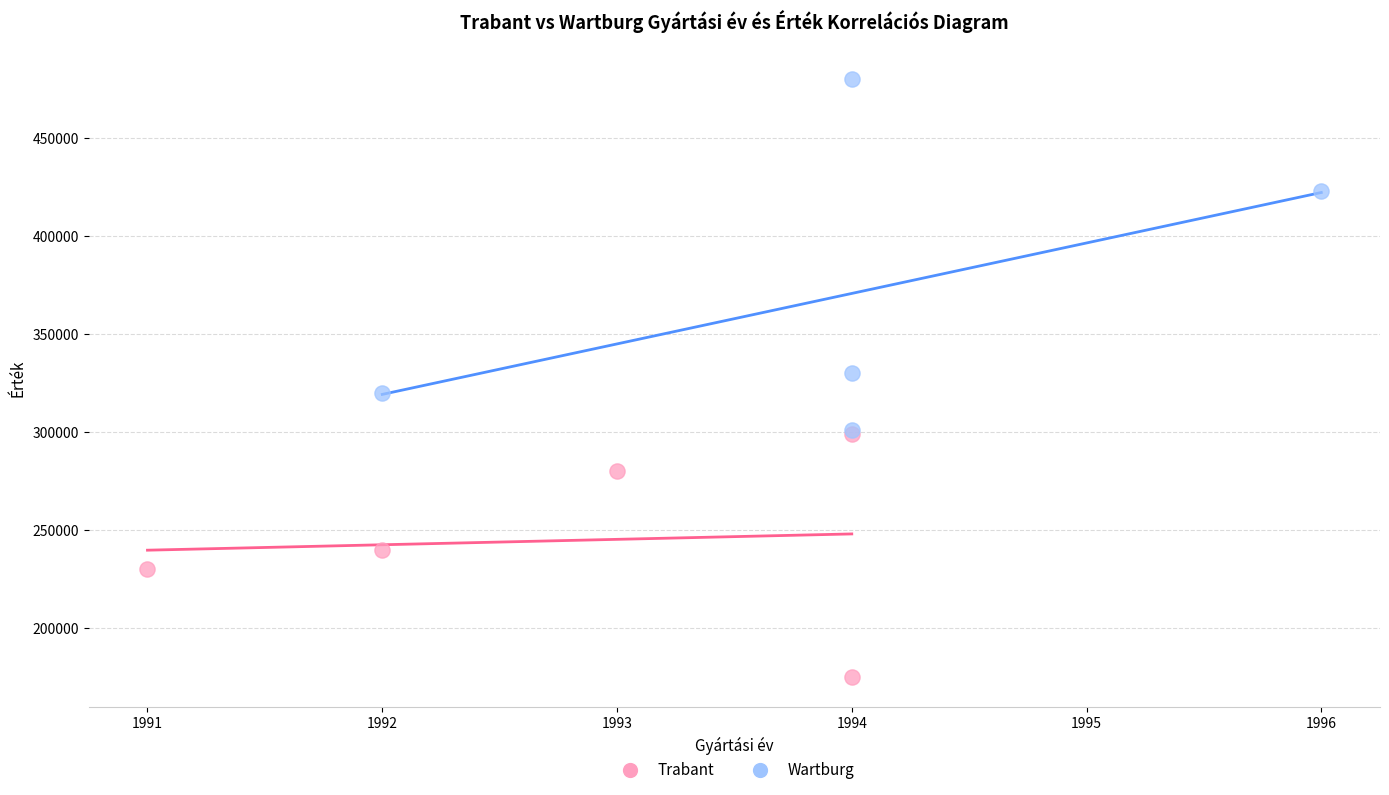

Which series contains the highest Y value?

Wartburg